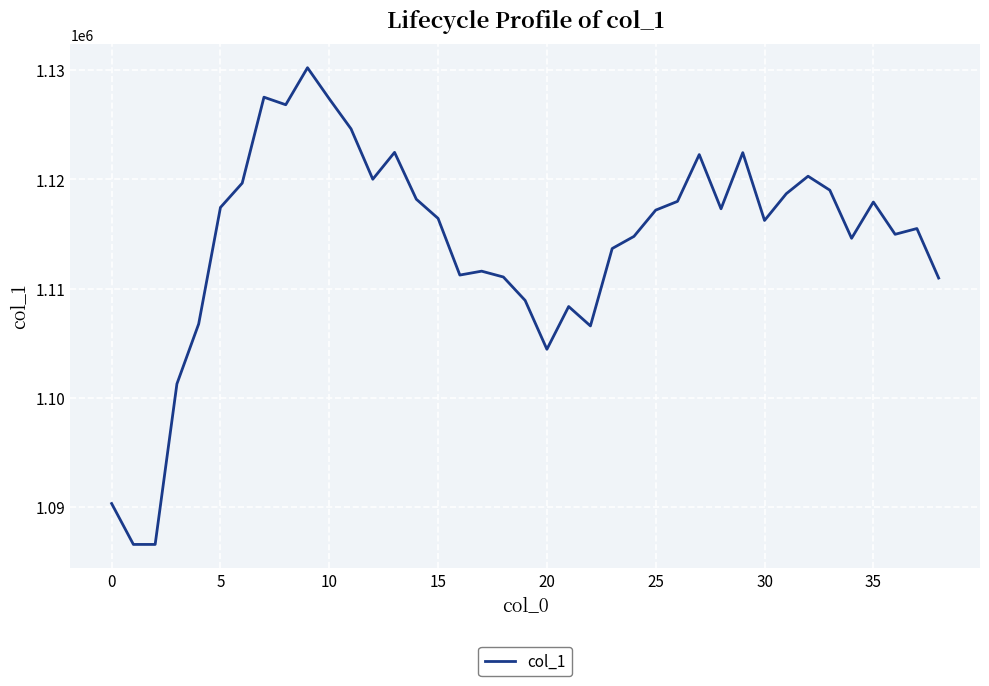

What is the minimum value shown in the chart?

1086581.3